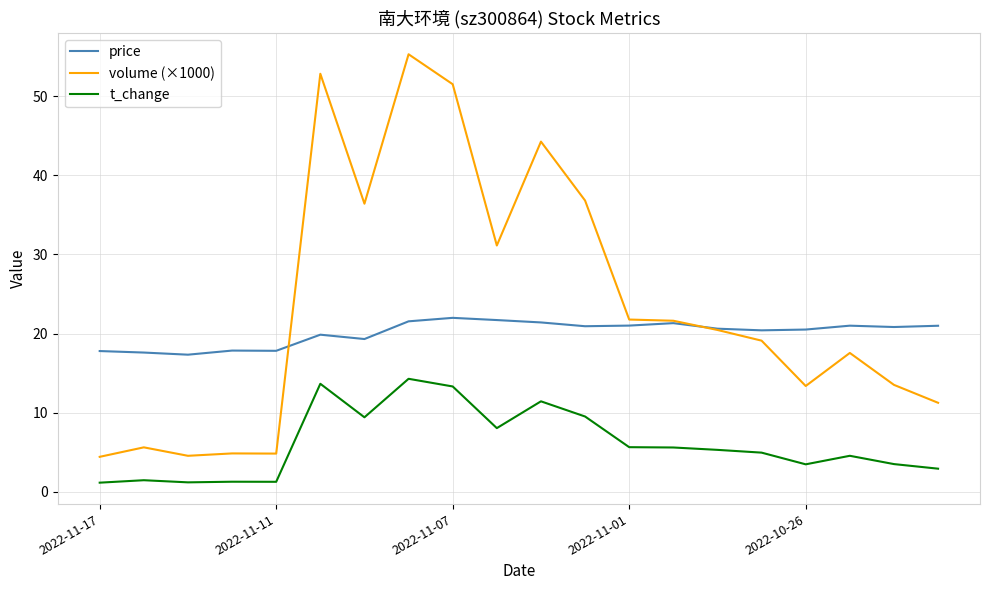

List the series in order of their peak value, lowest first.

t_change, price, volume (×1000)